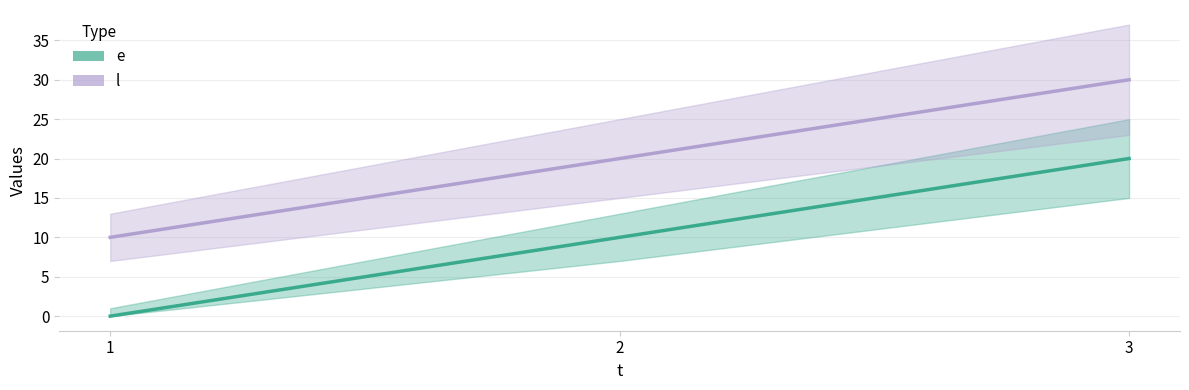

What is the value of the l point at the 1st from the left?

10